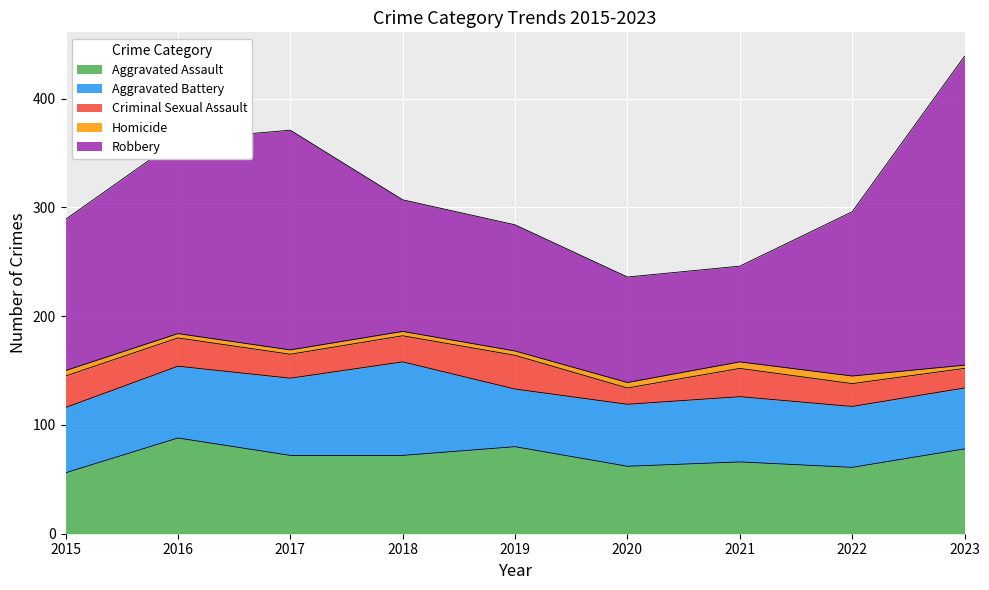

Which series changed the most between 2017 and 2019?

Robbery